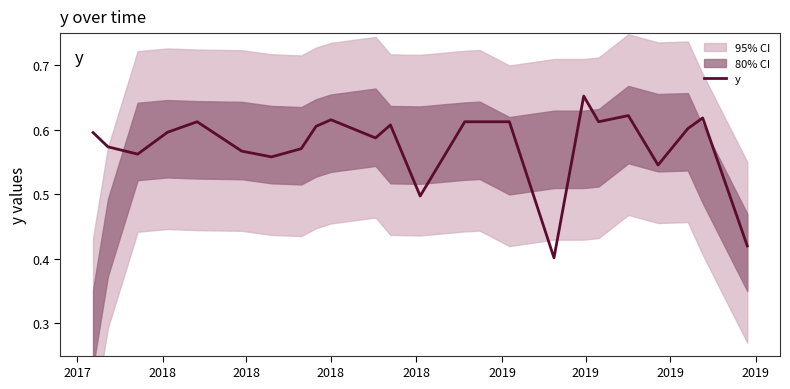

Reading left to right, list all the values displayed in this chart.

0.6	0.6	0.6	0.6	0.6	0.6	0.6	0.6	0.6	0.6	0.6	0.6	0.5	0.6	0.6	0.6	0.4	0.7	0.6	0.6	0.5	0.6	0.6	0.4